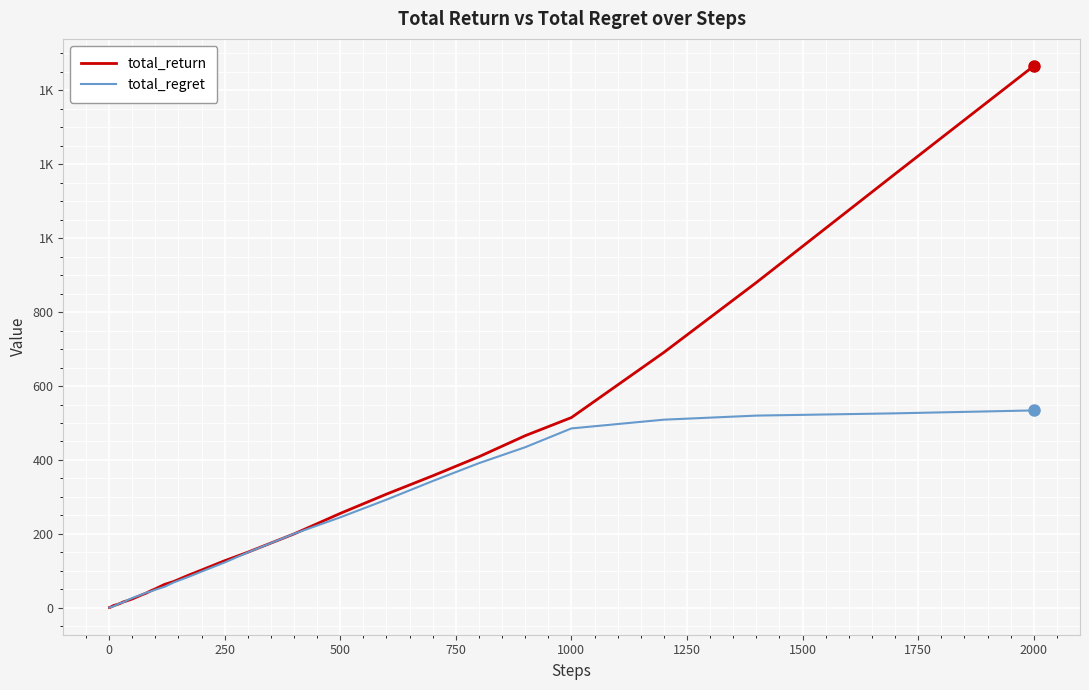

Is this an area chart (filled region under the line)?

No